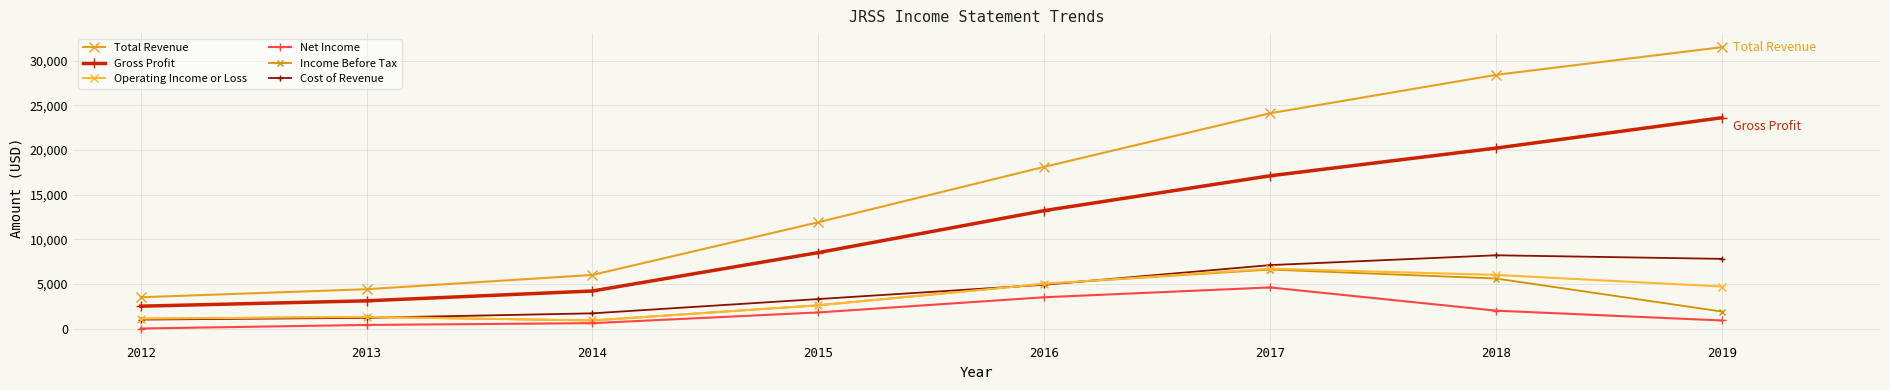

Which series has the widest spread of values?

Total Revenue